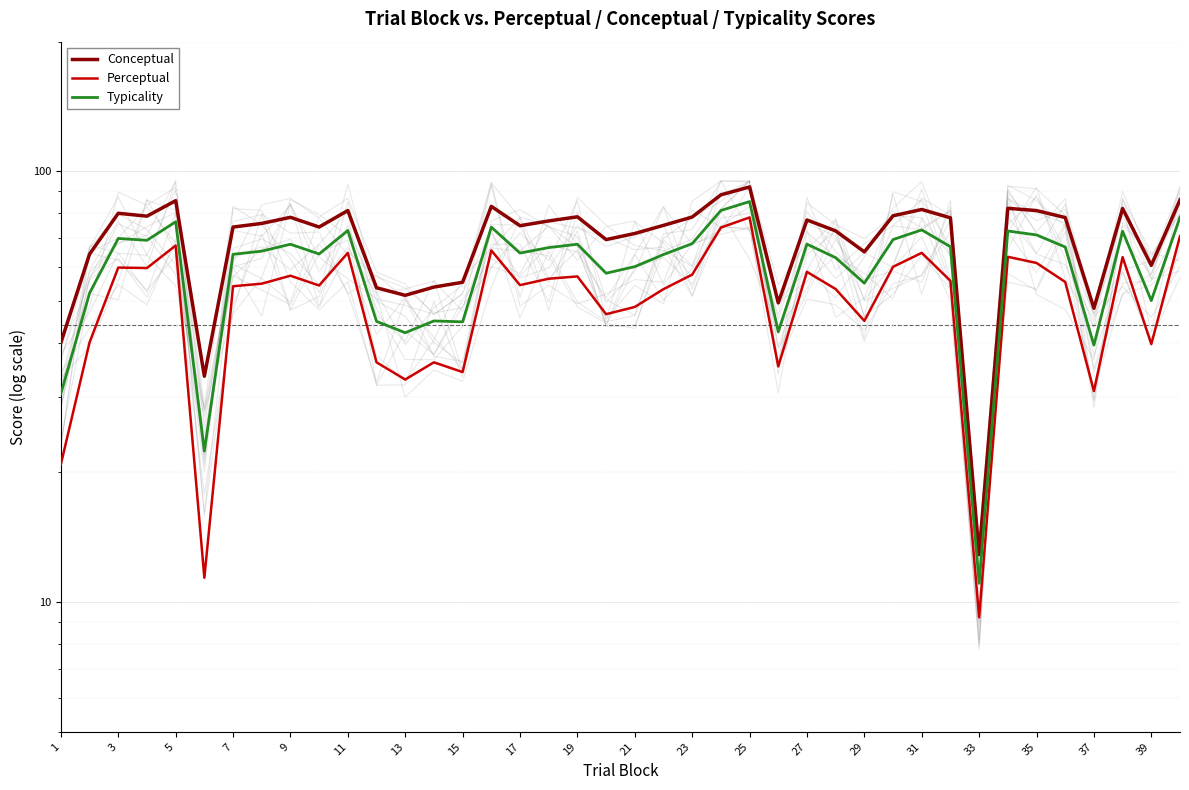

What is the greatest value displayed?

92.0